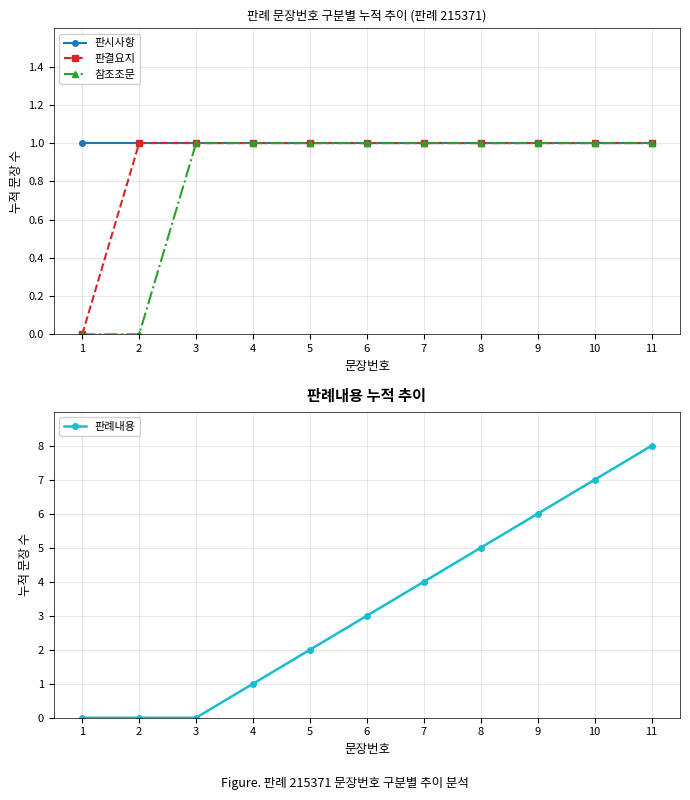

What are all the series names shown in the legend?

판시사항, 판결요지, 참조조문, 판례내용